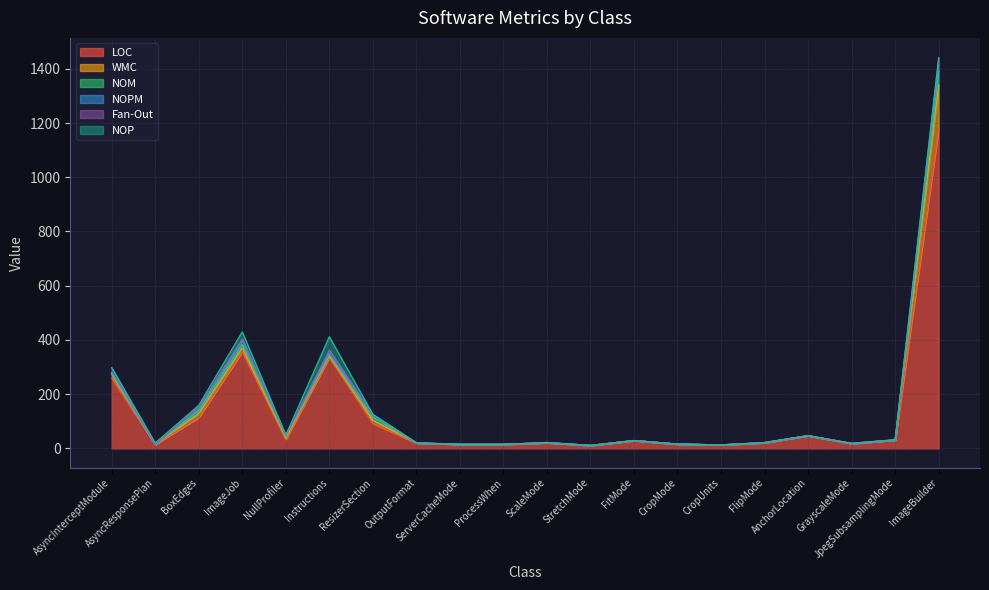

The NOP series shows 79 at Instructions. True or false?

False